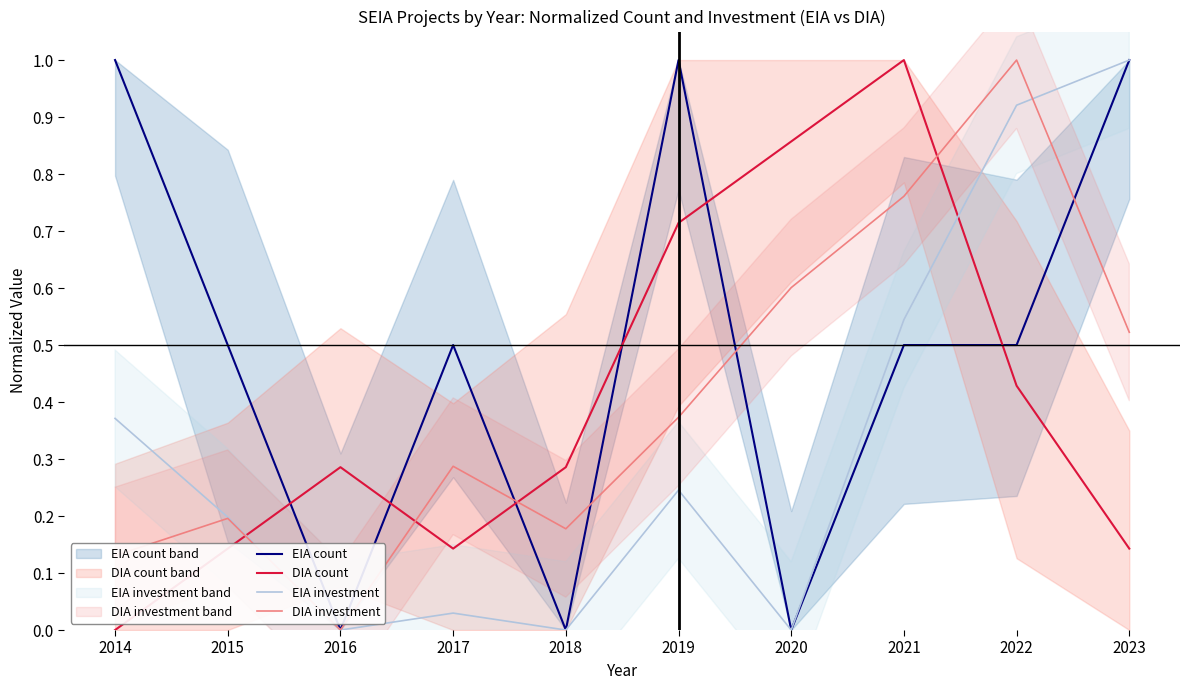

The DIA investment series shows 1.0 at 2022. True or false?

True